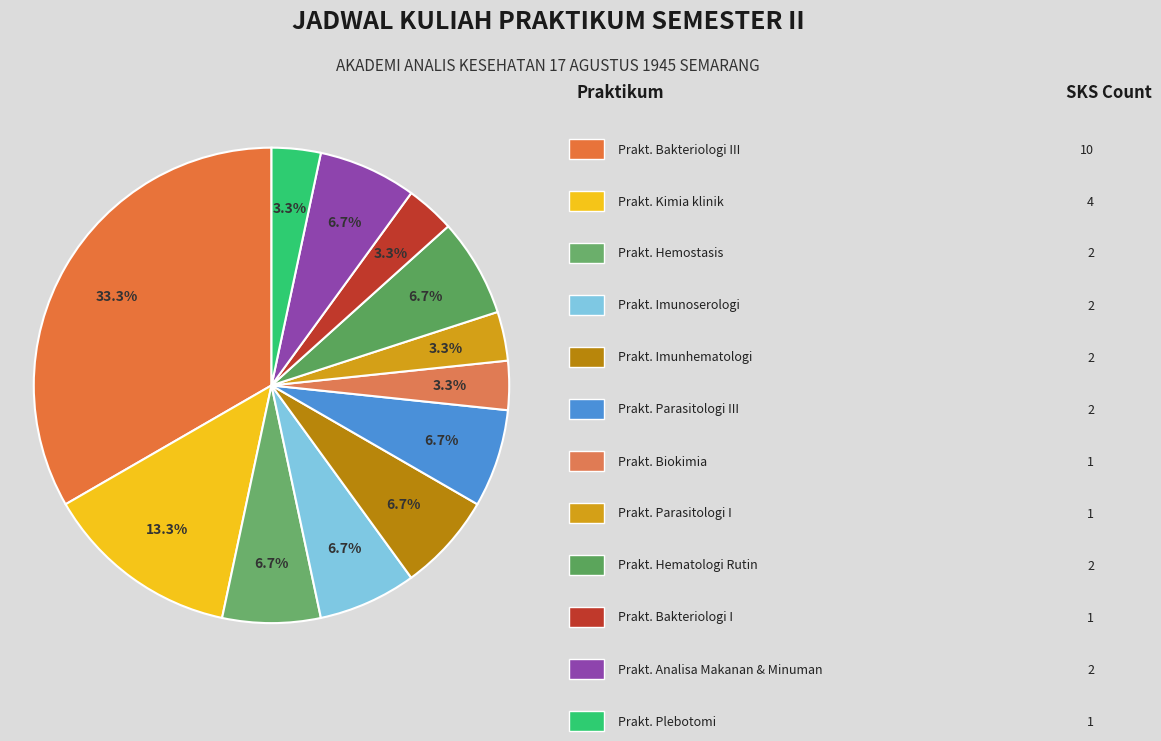

Does any single category account for the majority?

No